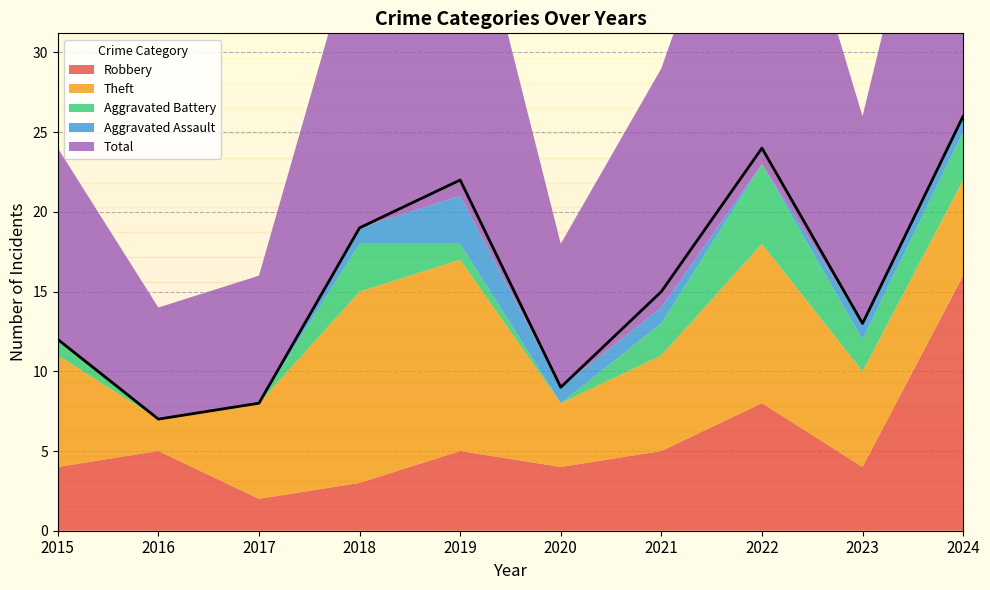

At which category does Robbery reach its first local valley?

2017